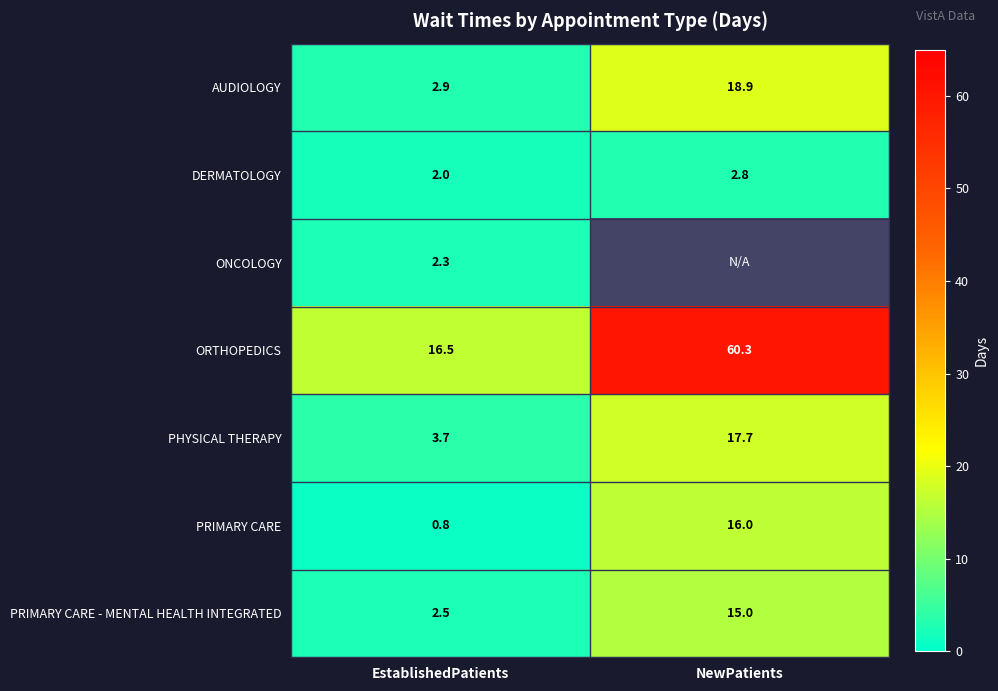

The value of DERMATOLOGY at NewPatients is 1.9. True or false?

False